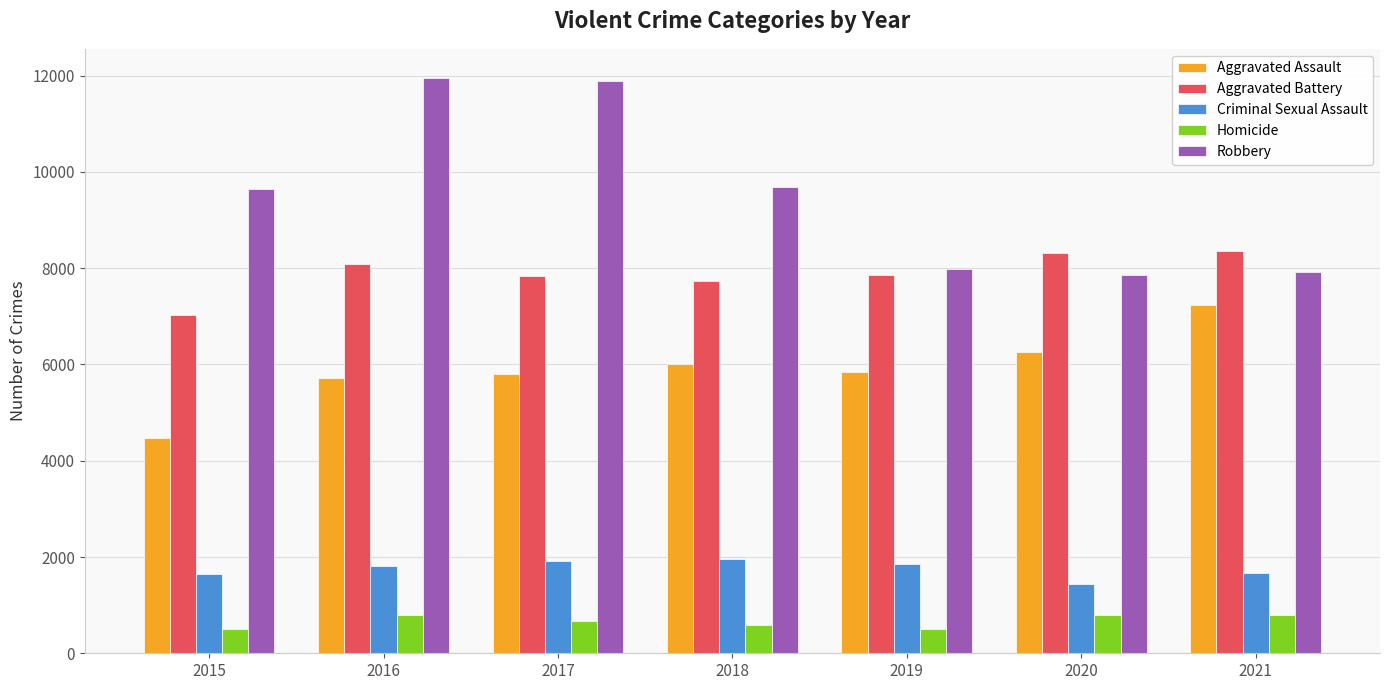

Which series has the largest total across all categories?

Robbery